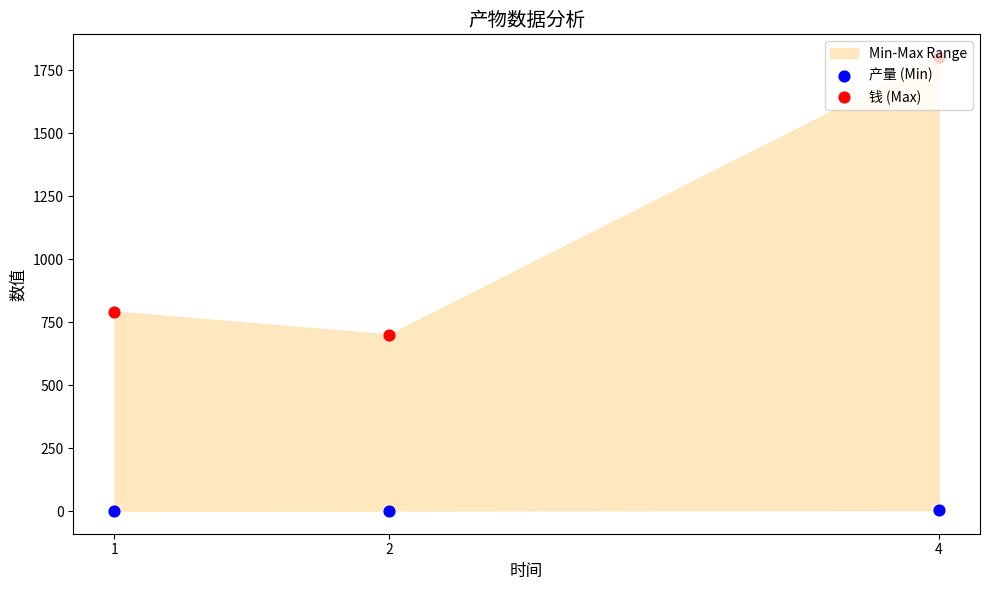

What is the total value across all series at 2?

704